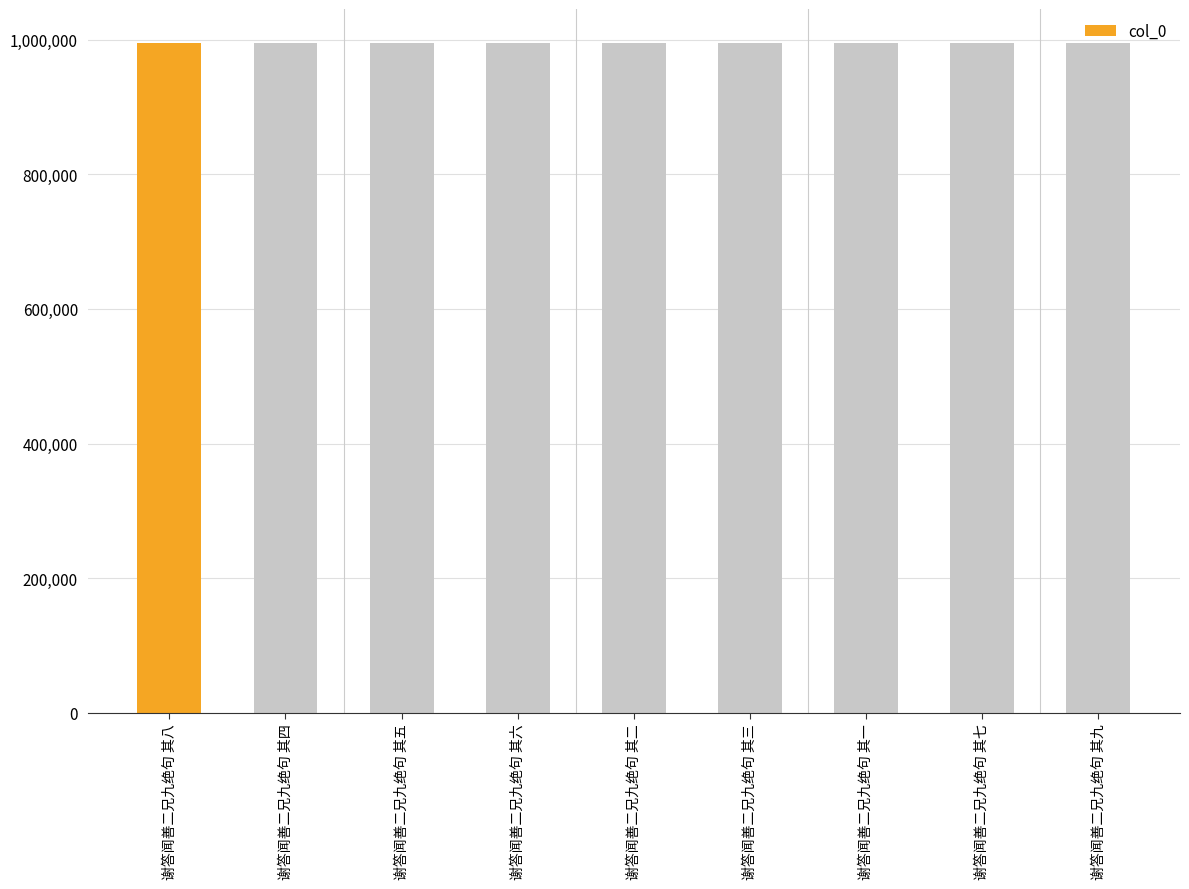

What is the smallest value displayed?

995830